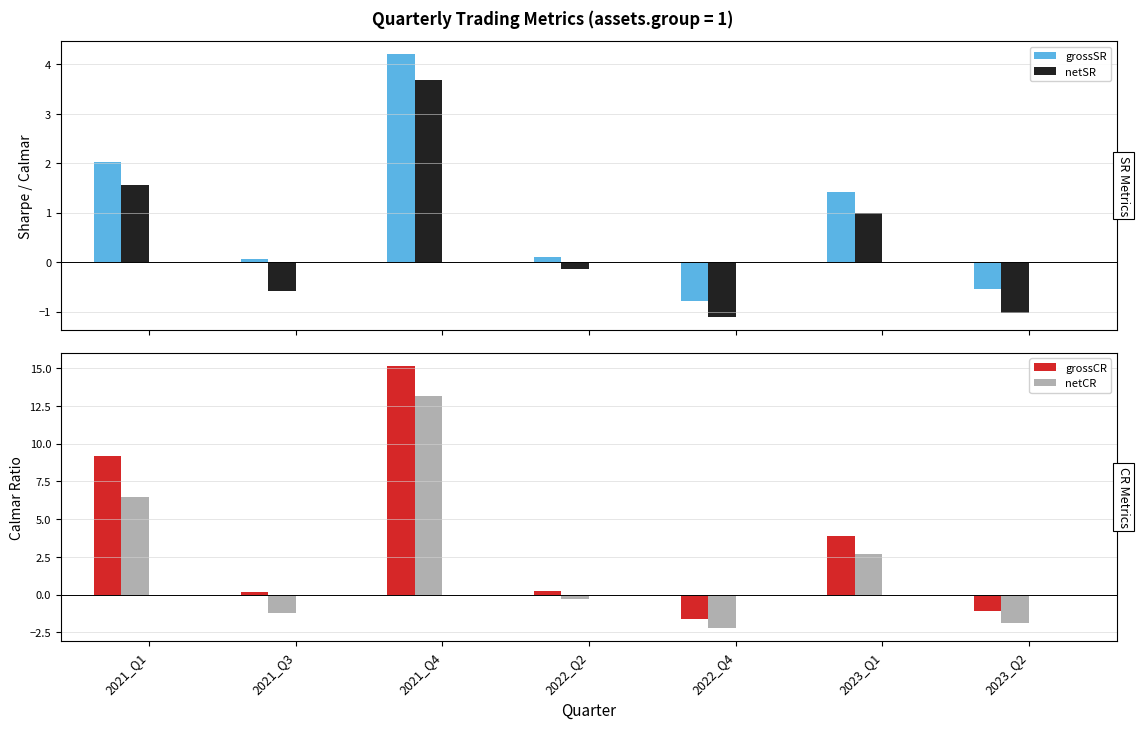

Which category has the highest value across all series?

2021_Q4